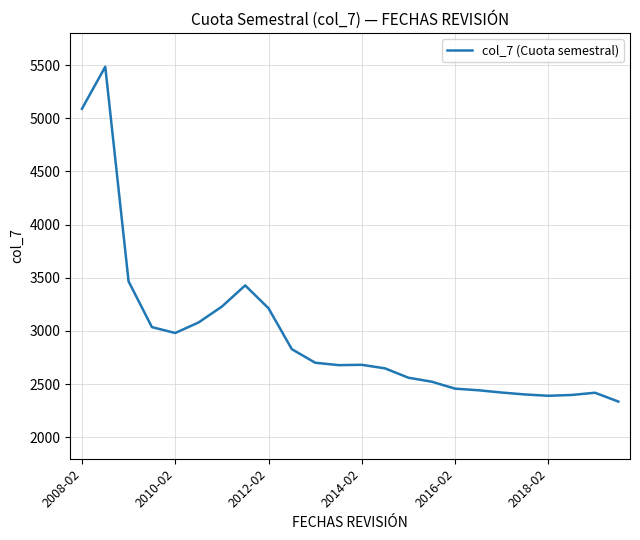

What is the difference between the maximum and minimum values?

3148.4